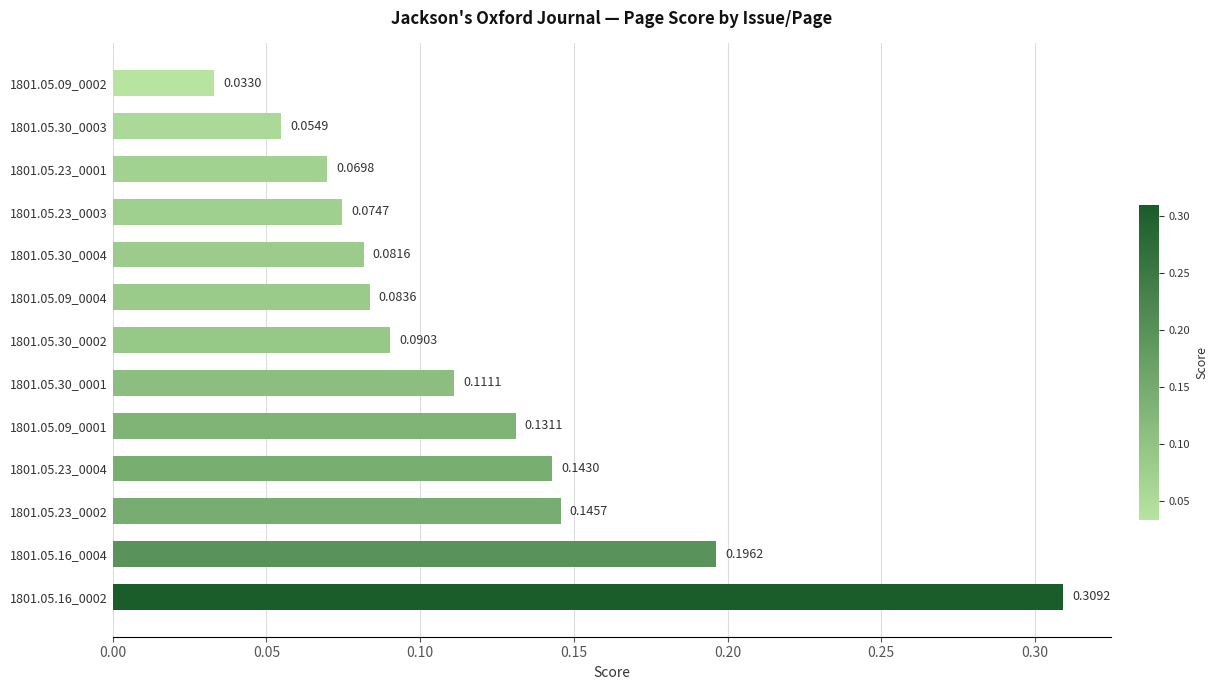

Which has a higher value, 1801.05.16_0004 or 1801.05.30_0002?

1801.05.16_0004